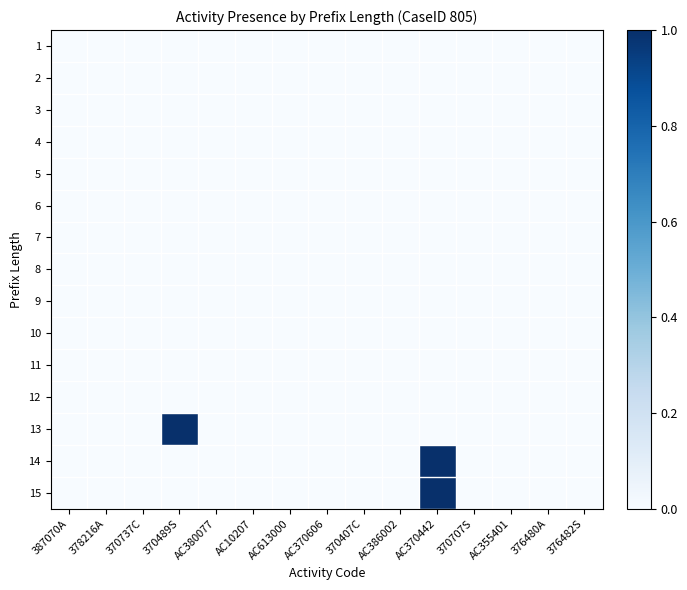

Rank the series at AC370442 from highest to lowest value.

14, 15, 1, 2, 3, 4, 5, 6, 7, 8, 9, 10, 11, 12, 13